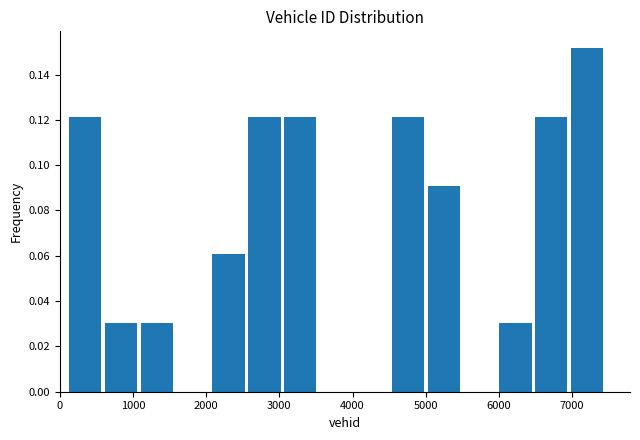

Reading left to right, transcribe this chart: for each bar, give the range it covers on the x-axis and its height. Neither the bar edges nor the heights are printed on the chart, so give them approximately, as read against the axes.

100 to 600: 0.122
600 to 1100: 0.030
1100 to 1600: 0.030
1600 to 2100: 0
2100 to 2600: 0.060
2600 to 3100: 0.122
3100 to 3600: 0.122
3600 to 4000: 0
4000 to 4500: 0
4500 to 5000: 0.122
5000 to 5500: 0.090
5500 to 6000: 0
6000 to 6500: 0.030
6500 to 7000: 0.122
7000 to 7500: 0.152